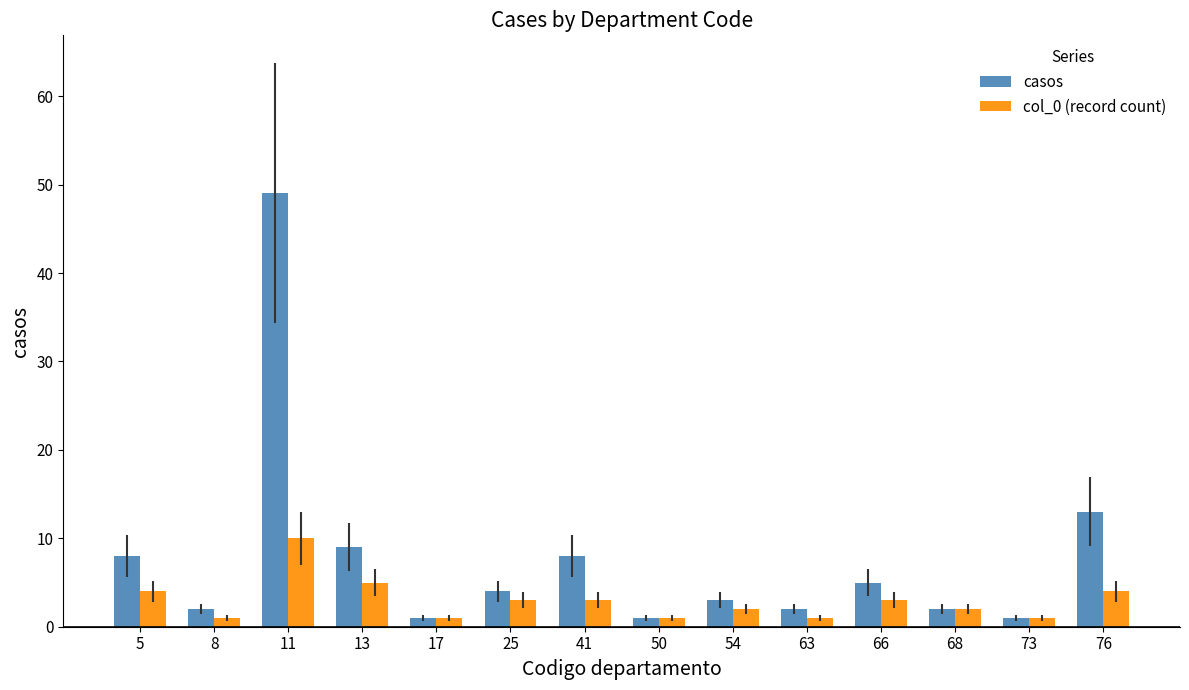

What is the sum of the col_0 (record count) values at 66 and 5?

7